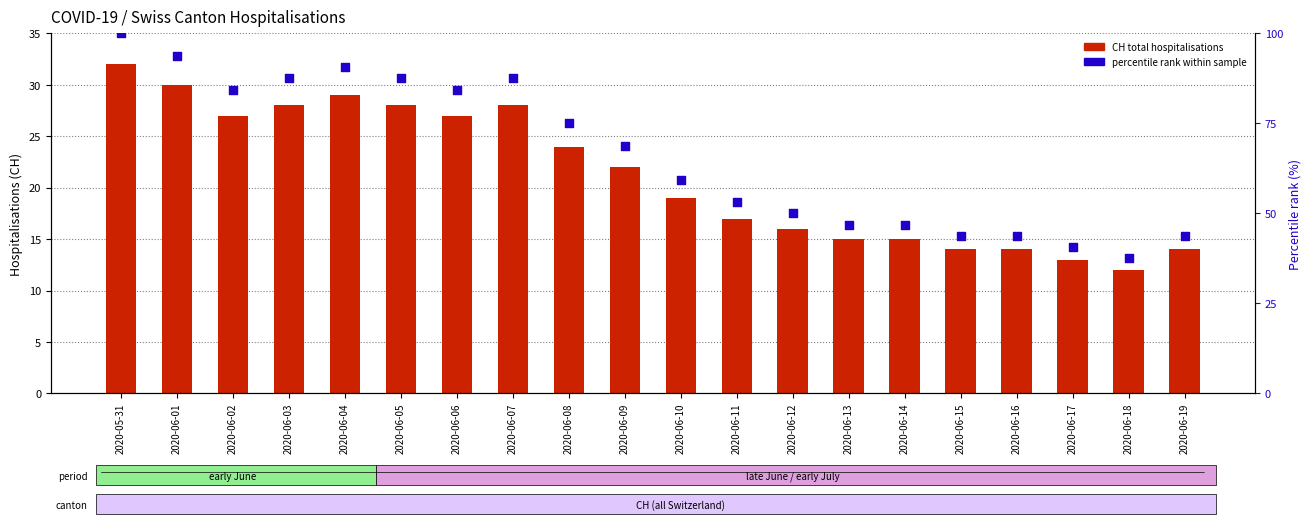

Is the value of CH (total hospitalisations) at 2020-06-07 greater than the value of percentile rank within sample at 2020-06-03?

No